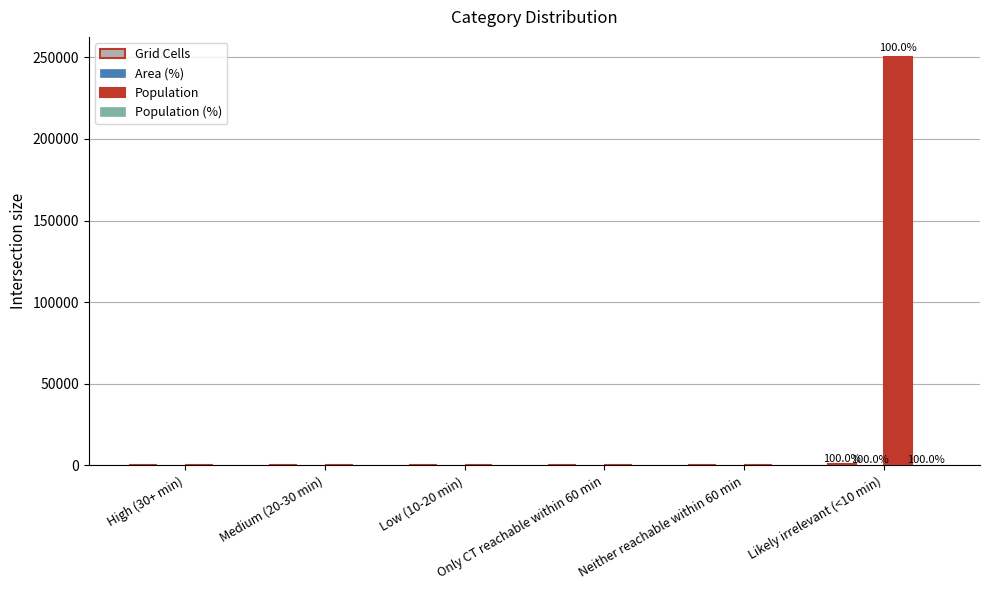

Which series has the largest total across all categories?

Population